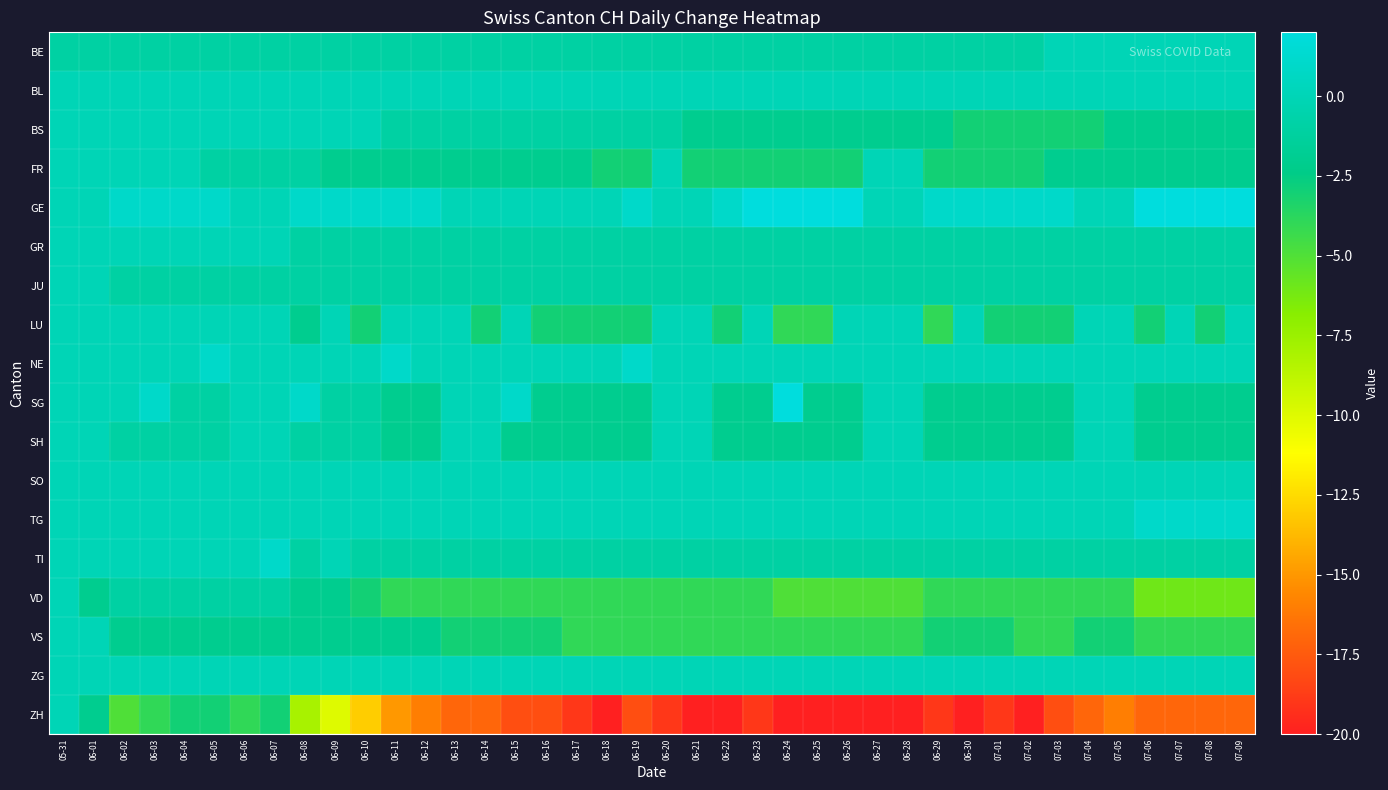

Rank the series by their maximum value, from highest to lowest.

GE, SG, NE, TG, TI, BE, BL, BS, FR, GR, JU, LU, SH, SO, VD, VS, ZG, ZH